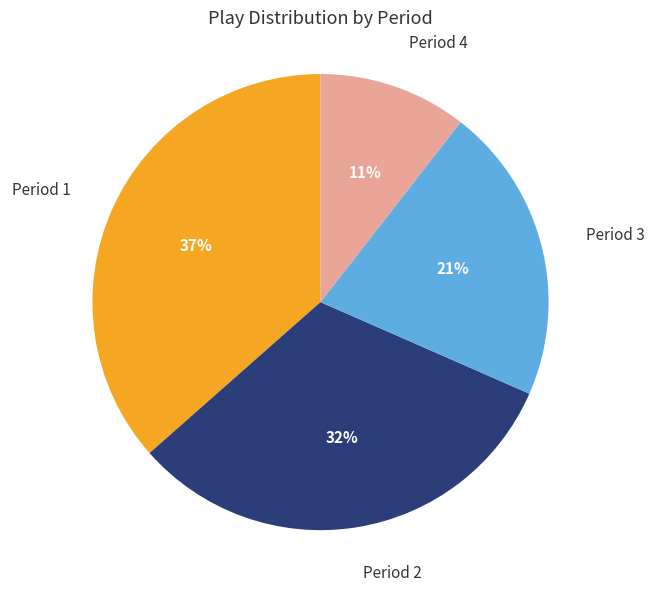

What is the ratio of the value at Period 3 to the value at Period 2?

0.7